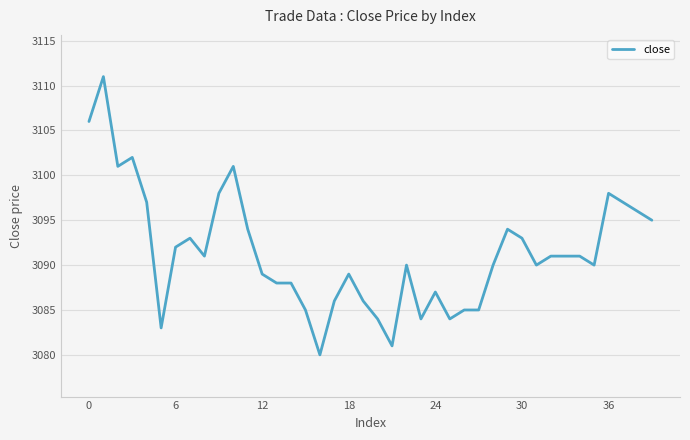

What is the greatest value displayed?

3111